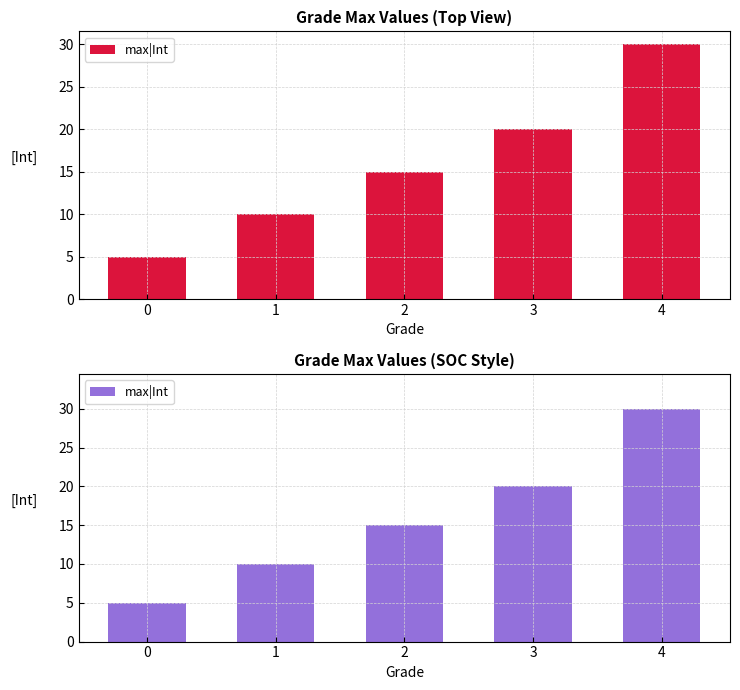

Reading left to right, what are all the values shown in this chart?

5	10	15	20	30